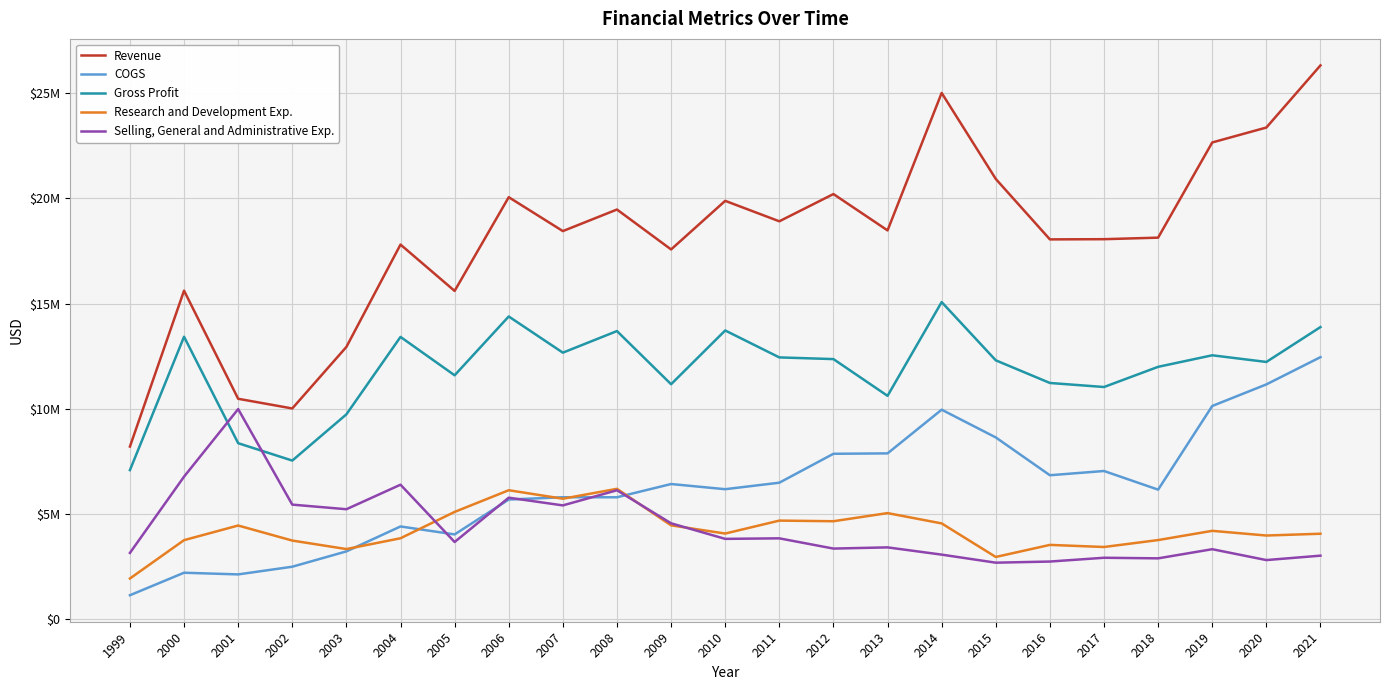

Is this an area chart (filled region under the line)?

No